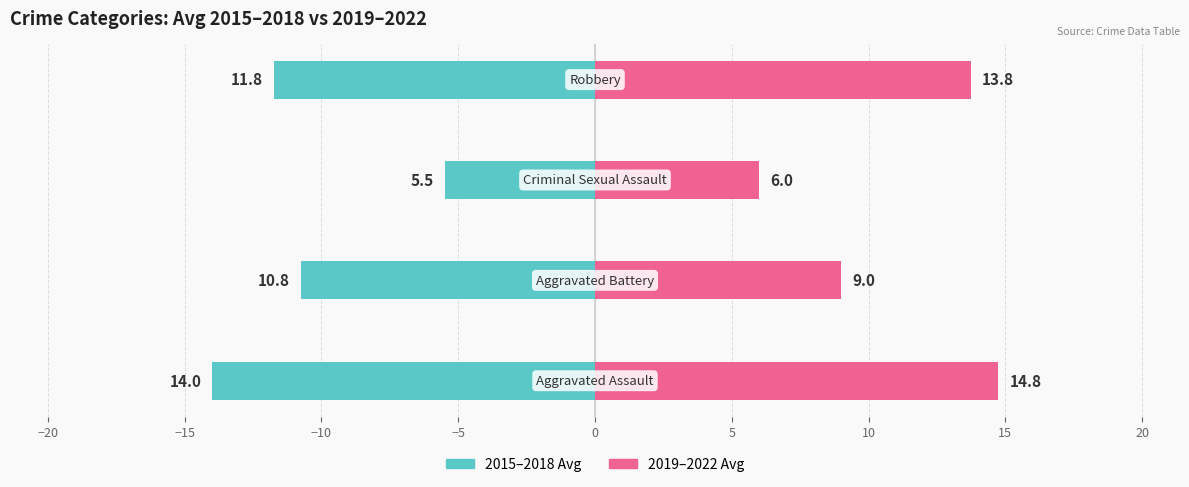

How many bars are there in total?

8